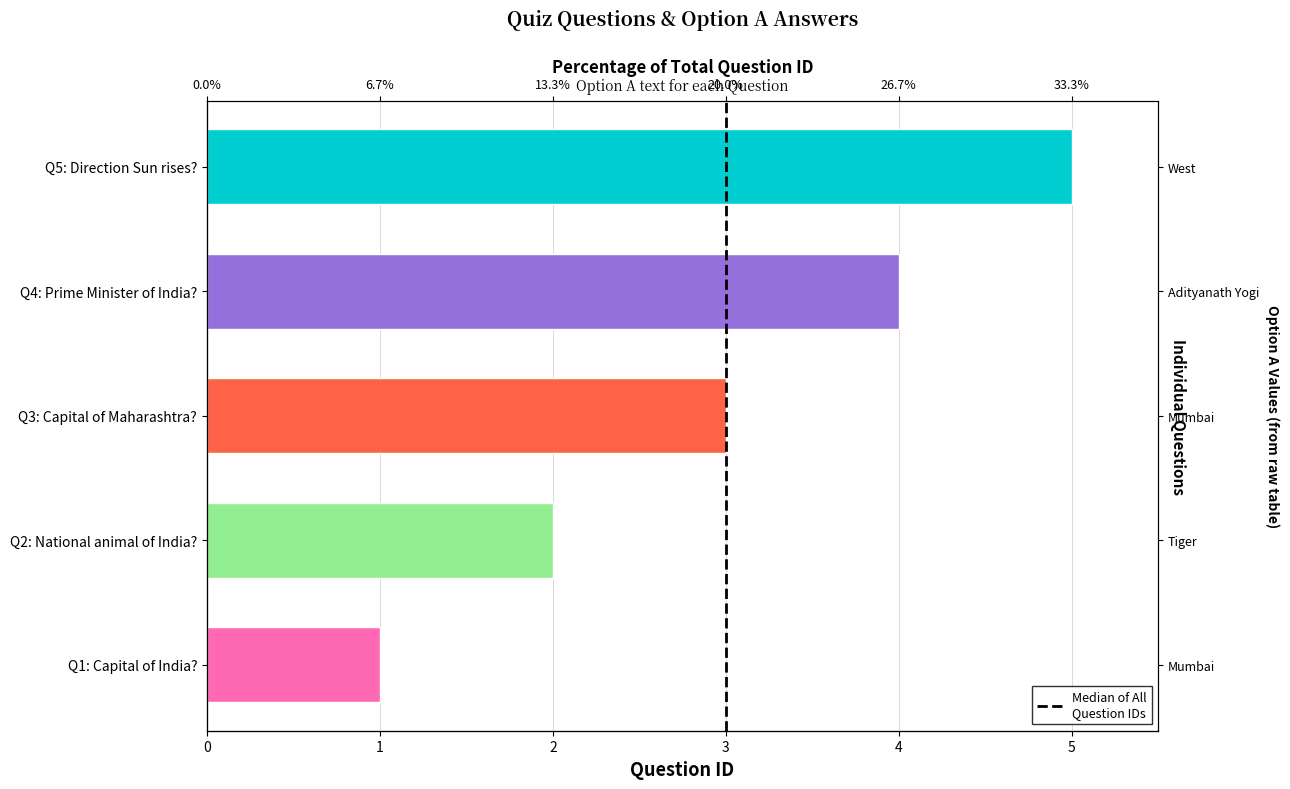

What is the greatest value displayed?

5